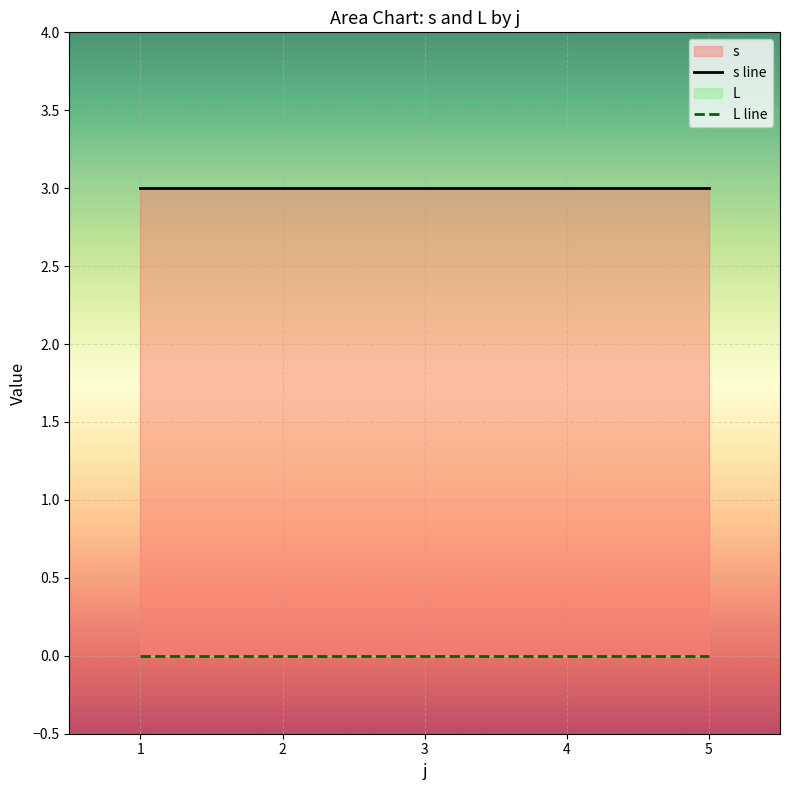

Reading left to right, list all the values displayed in this chart.

s line: 1=3	2=3	3=3	4=3	5=3
L line: 1=0	2=0	3=0	4=0	5=0